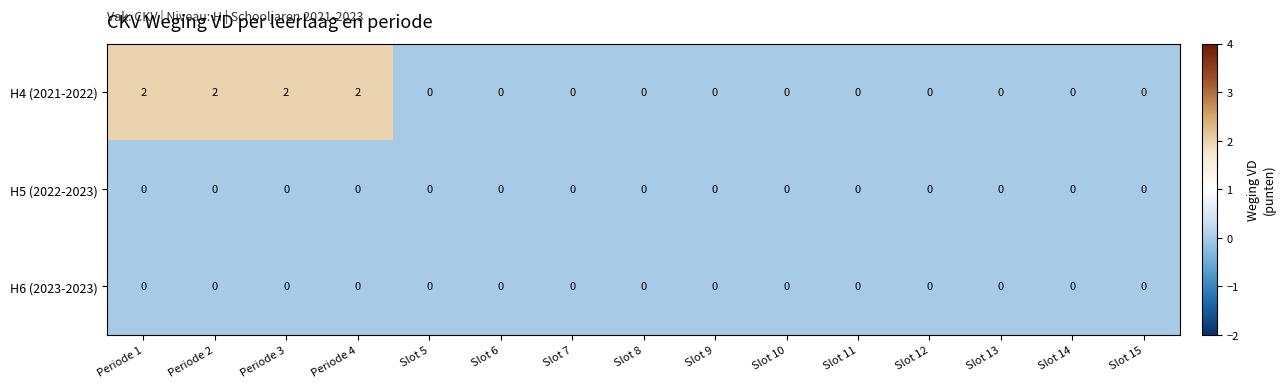

Which series has the largest total across all categories?

H4 (2021-2022)